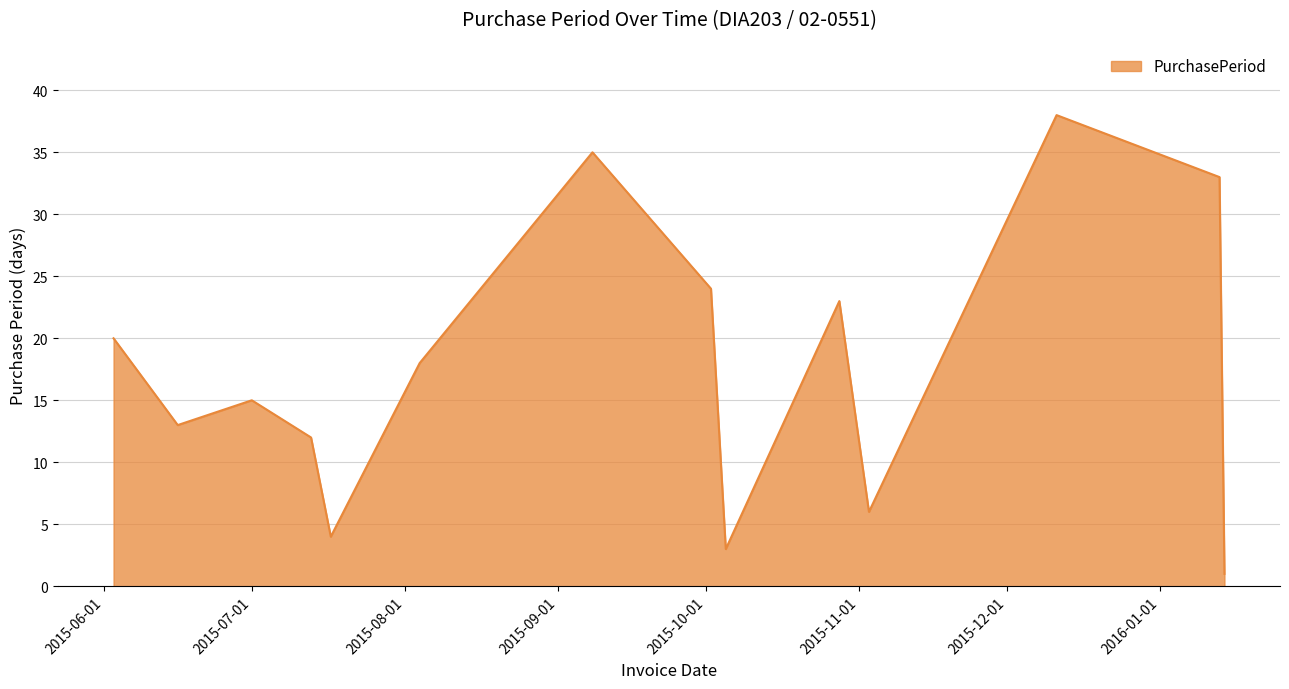

What is the difference between the maximum and minimum values?

37